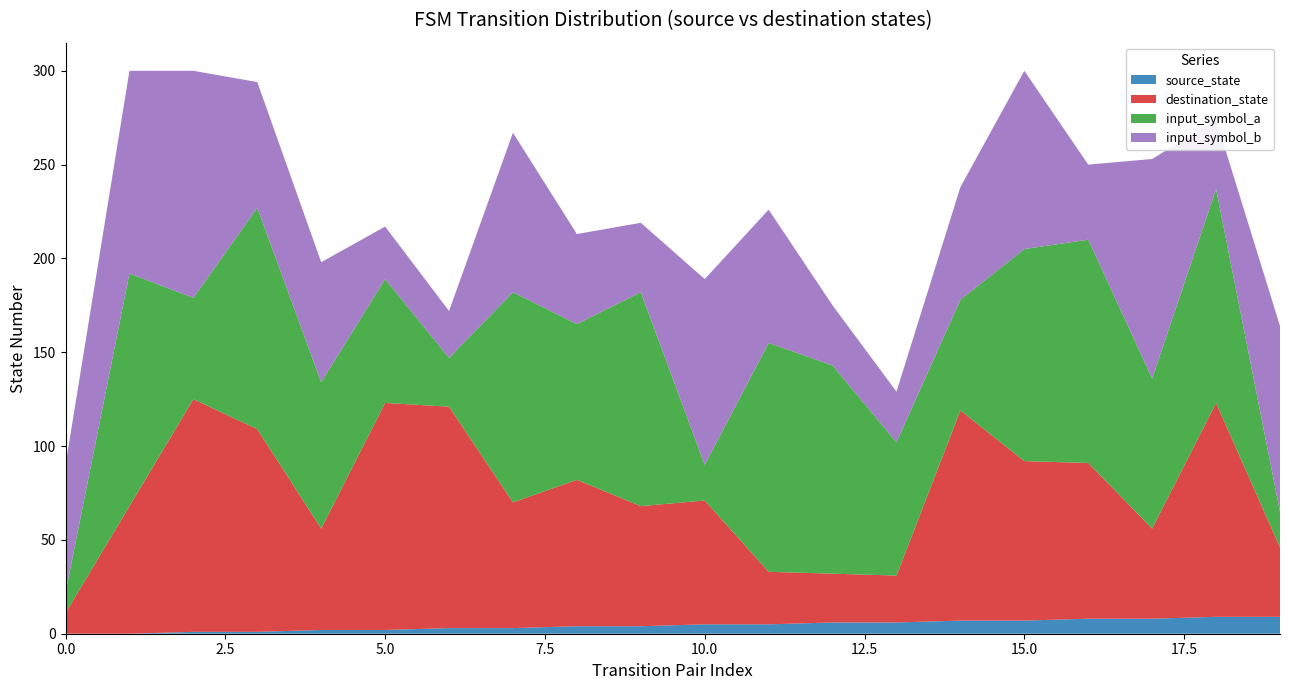

Reading left to right, list all the values displayed in this chart.

source_state: 0=0	1=0	2=1	3=1	4=2	5=2	6=3	7=3	8=4	9=4	10=5	11=5	12=6	13=6	14=7	15=7	16=8	17=8	18=9	19=9
destination_state: 0=11	1=68	2=124	3=108	4=54	5=121	6=118	7=67	8=78	9=64	10=66	11=28	12=26	13=25	14=112	15=85	16=83	17=48	18=114	19=37
input_symbol_a: 0=11	1=124	2=54	3=118	4=78	5=66	6=26	7=112	8=83	9=114	10=19	11=122	12=111	13=71	14=59	15=113	16=119	17=80	18=114	19=19
input_symbol_b: 0=68	1=108	2=121	3=67	4=64	5=28	6=25	7=85	8=48	9=37	10=99	11=71	12=32	13=27	14=60	15=95	16=40	17=117	18=37	19=99